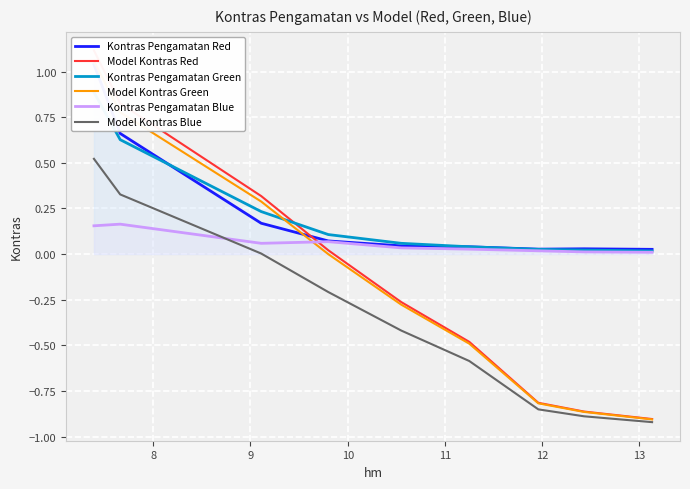

In Kontras Pengamatan Blue, how many points are lower than both neighbors (excluding endpoints)?

1